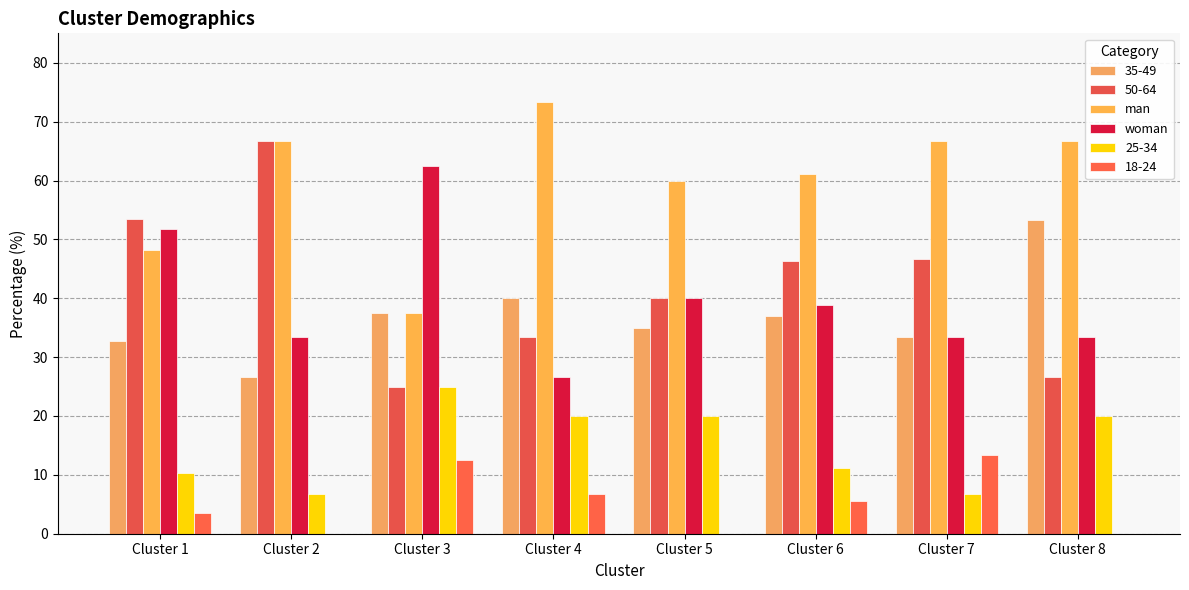

Is the value of man at Cluster 4 greater than the value of woman at Cluster 7?

Yes